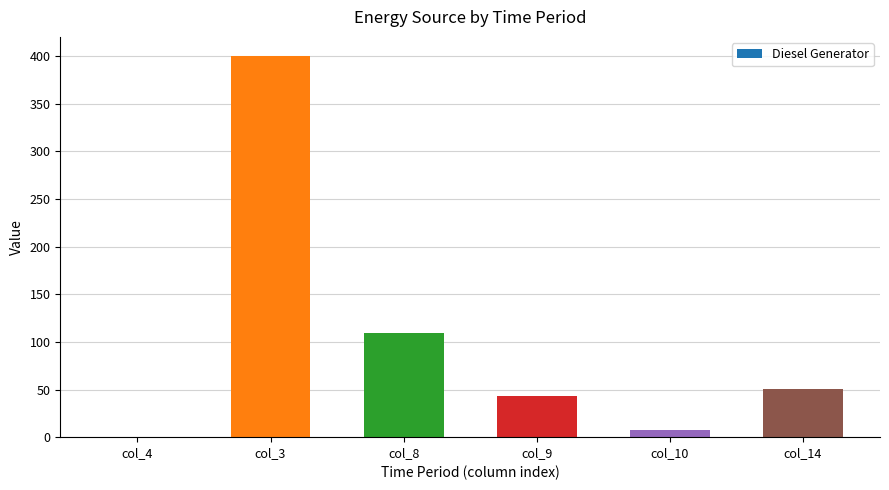

Approximately how many times larger is the value at col_8 compared to col_9?

2.5